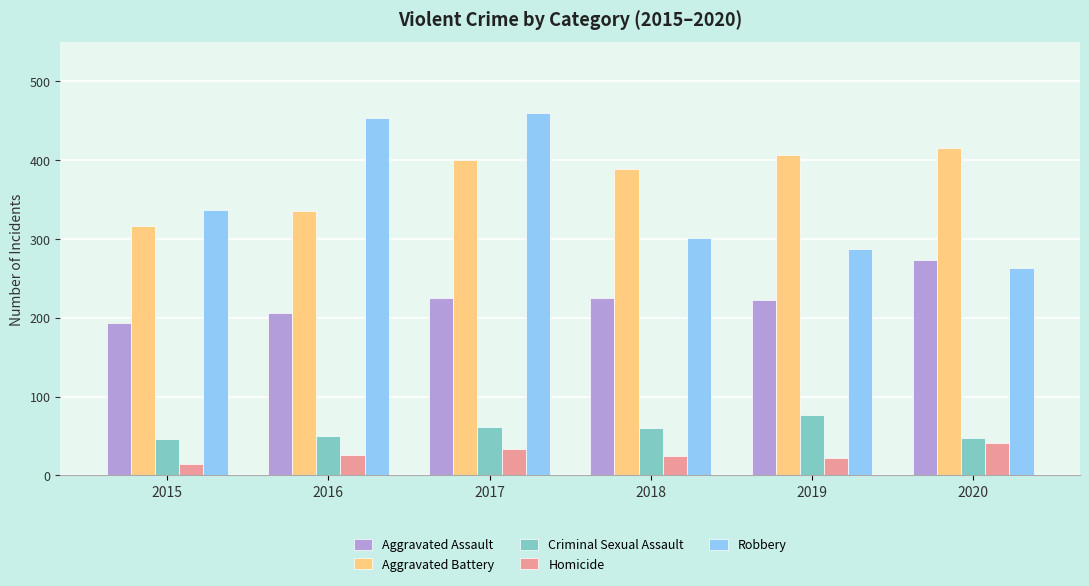

How many values in the Aggravated Battery series are below 400?

3